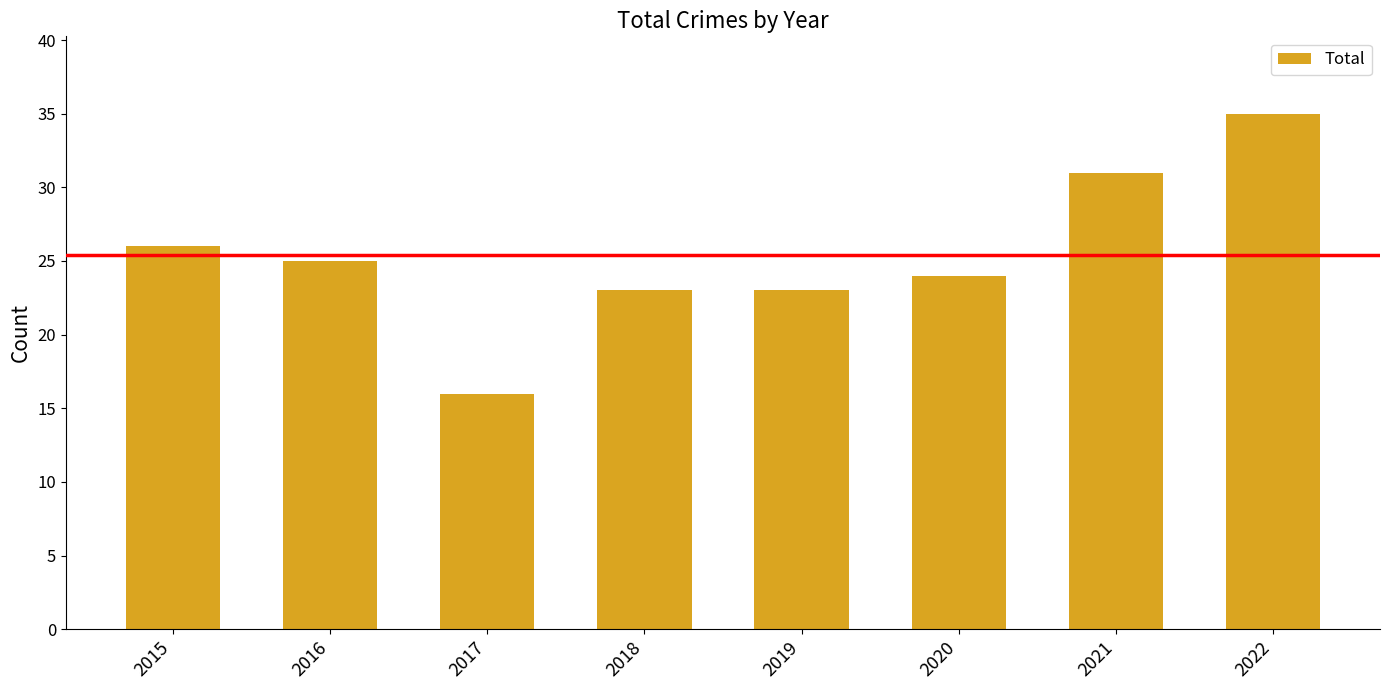

What is the ratio of the value at 2021 to the value at 2015?

1.2